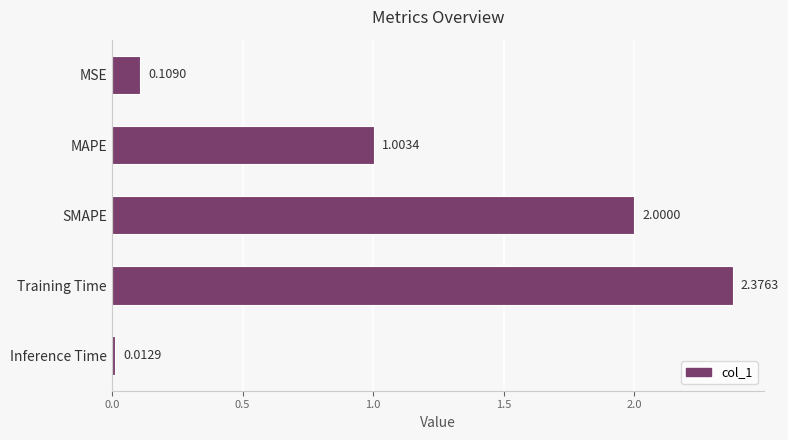

List the labels in order of value, smallest first.

Inference Time, MSE, MAPE, SMAPE, Training Time